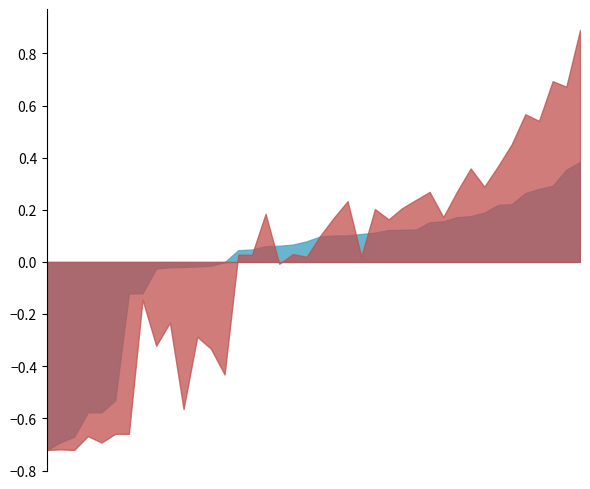

What is the greatest value displayed?

0.9